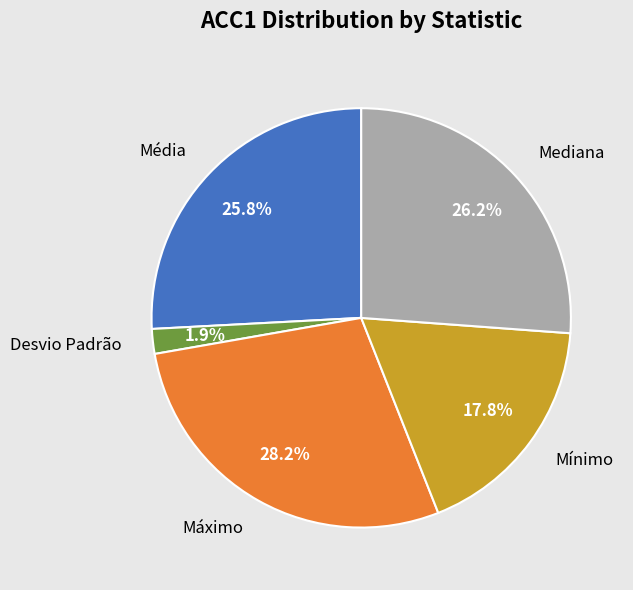

Between Mínimo and Mediana, which is larger?

Mediana